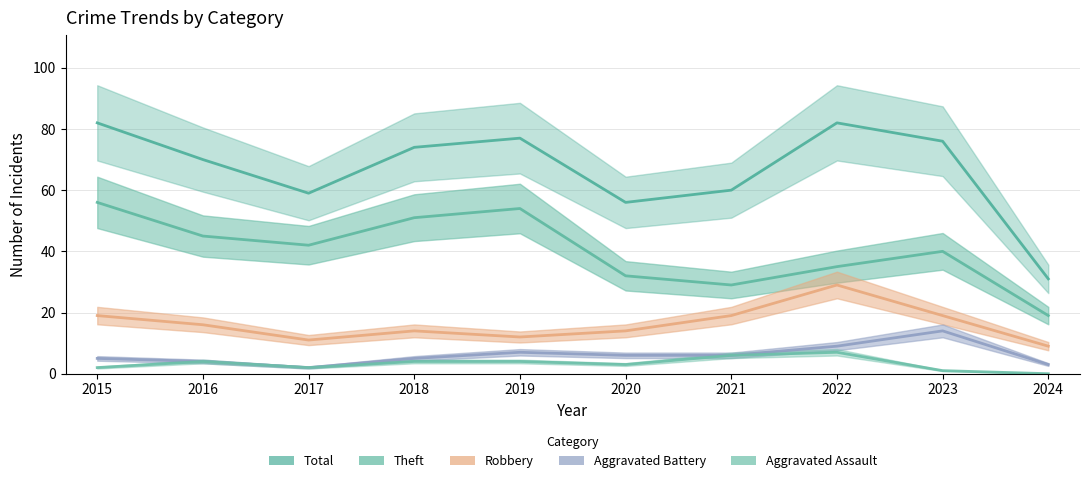

Is the value of Total at 2024 greater than the value of Theft at 2018?

No